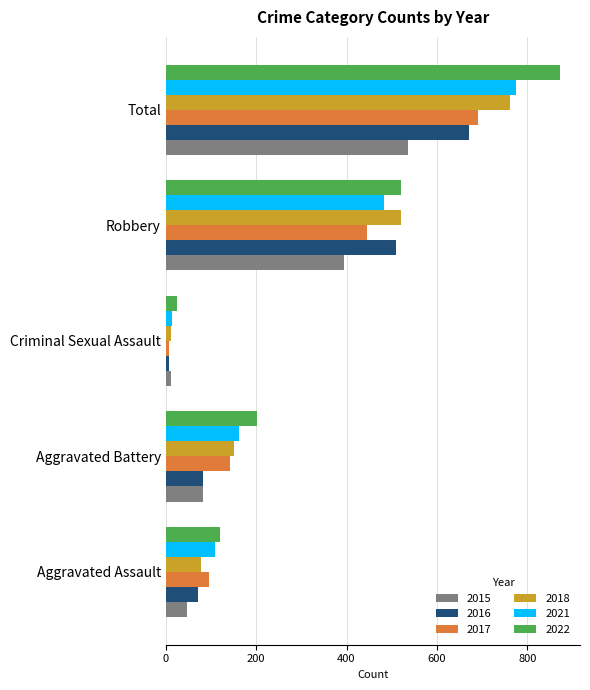

What is the sum of all 2015 values?

1070